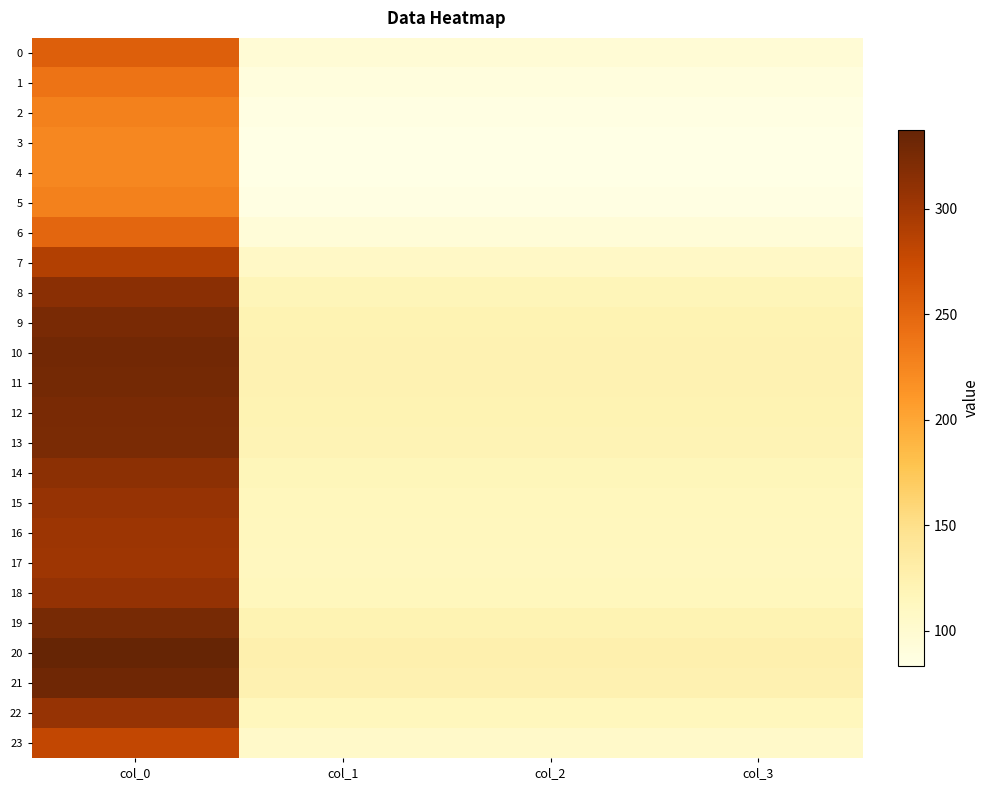

What is the minimum value shown in the chart?

83.4